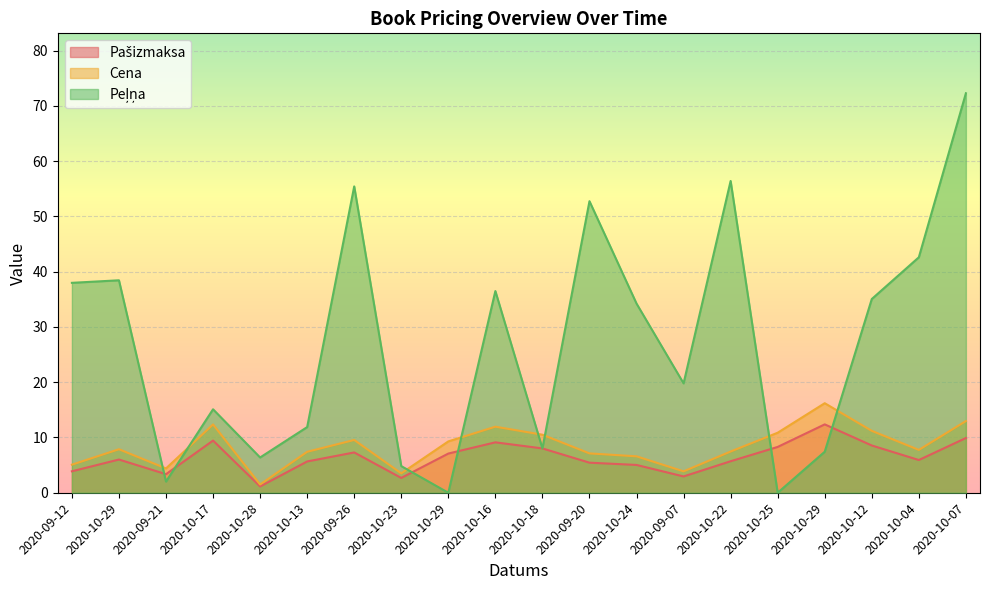

How many interior local valleys does the Cena series have?

5